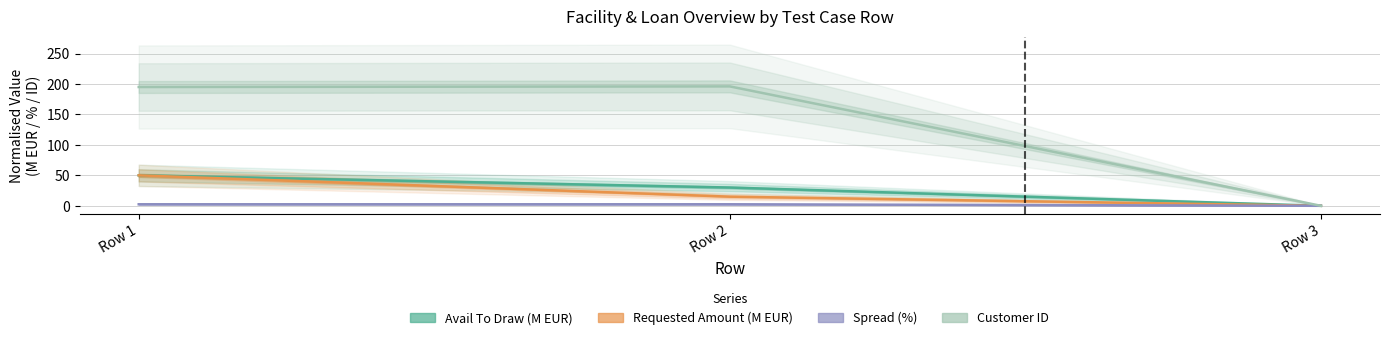

Where is Avail To Draw (M EUR) nearest to the value 25?

Row 2